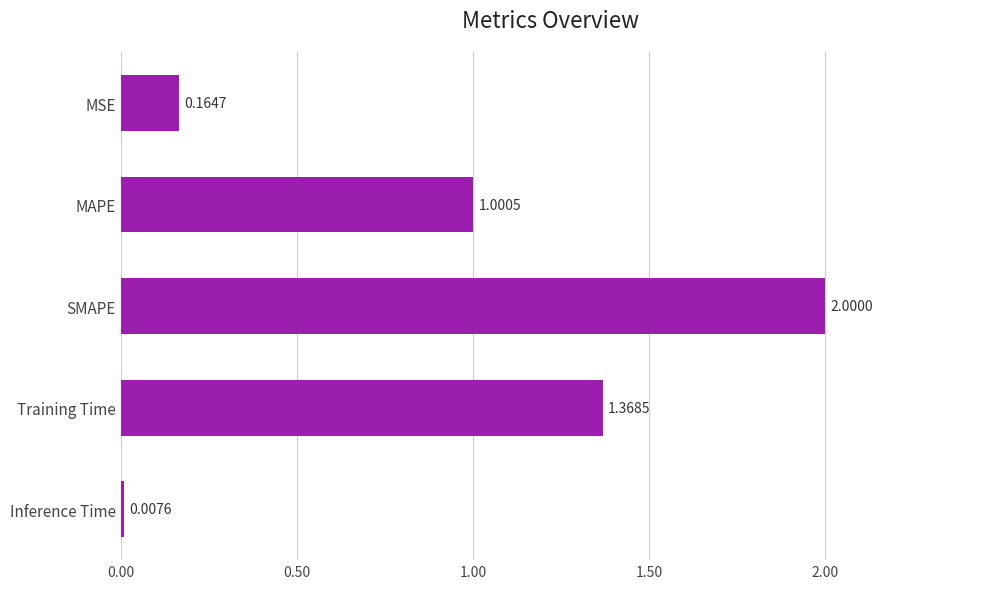

Are the bars horizontal?

Yes